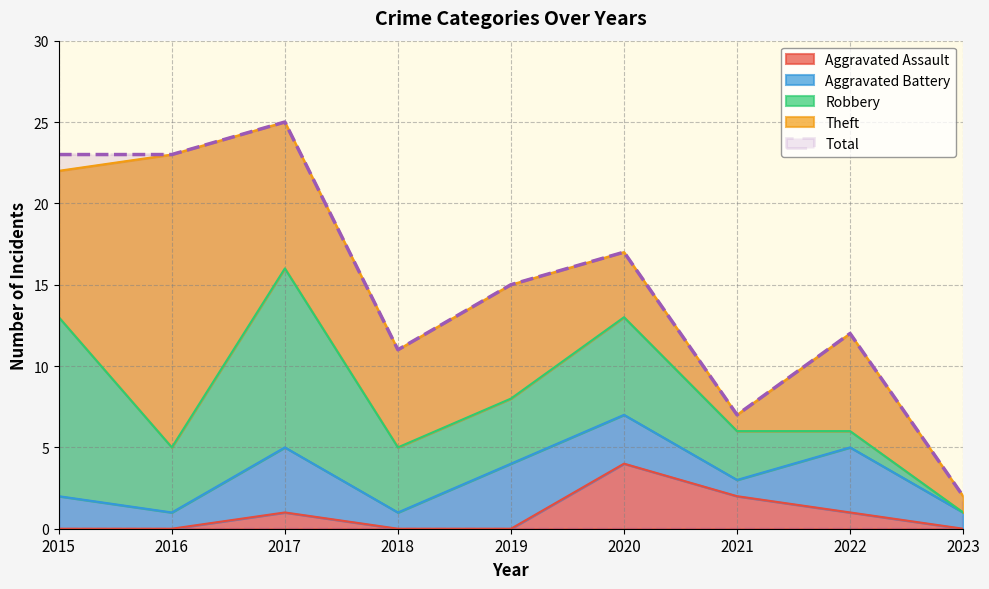

Which series changed the most between 2018 and 2022?

Aggravated Battery